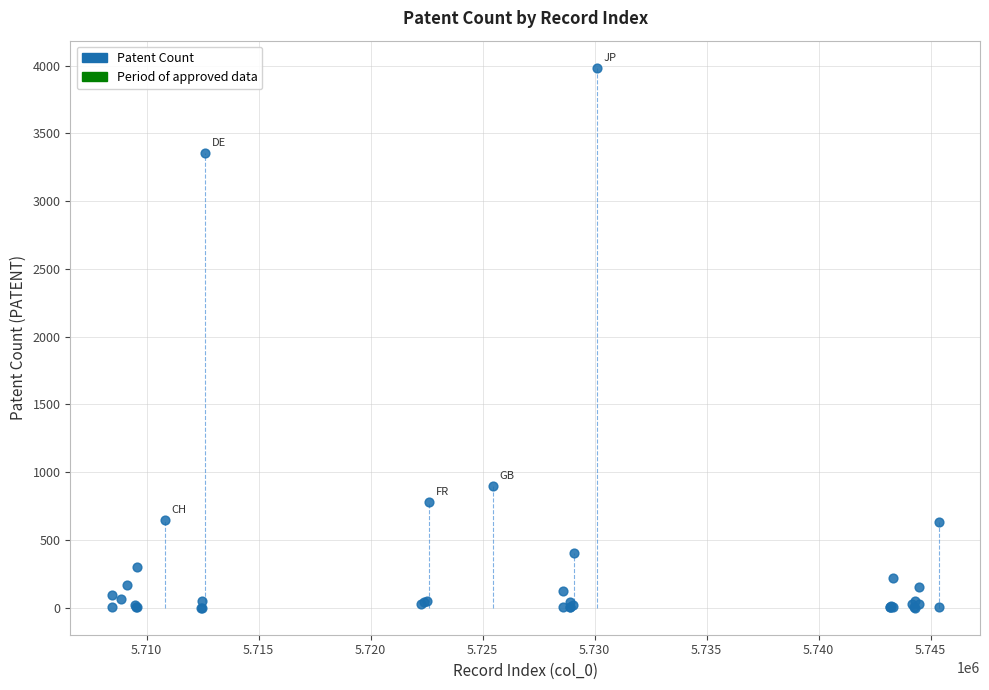

What Y value in the scatter plot is closest to 1992?

898